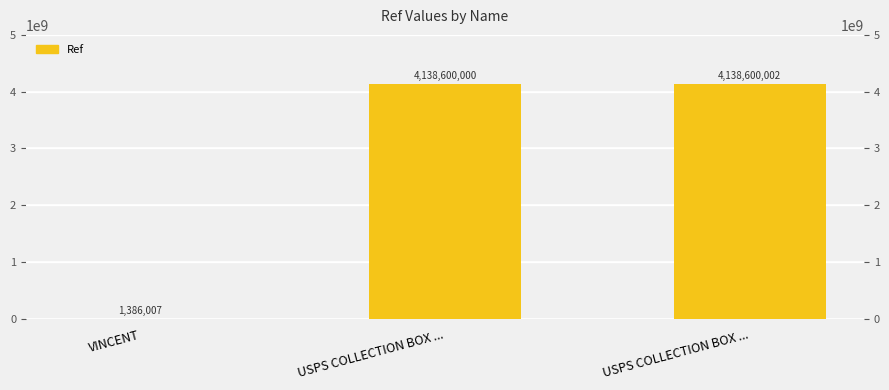

How many categories are shown in the chart?

3